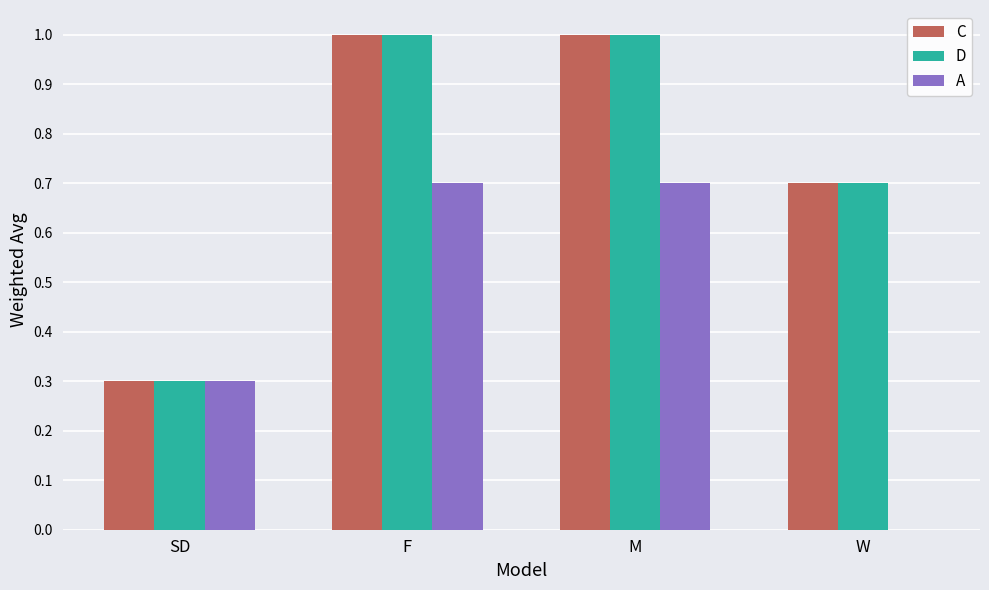

What is the total value across all series at M?

2.7